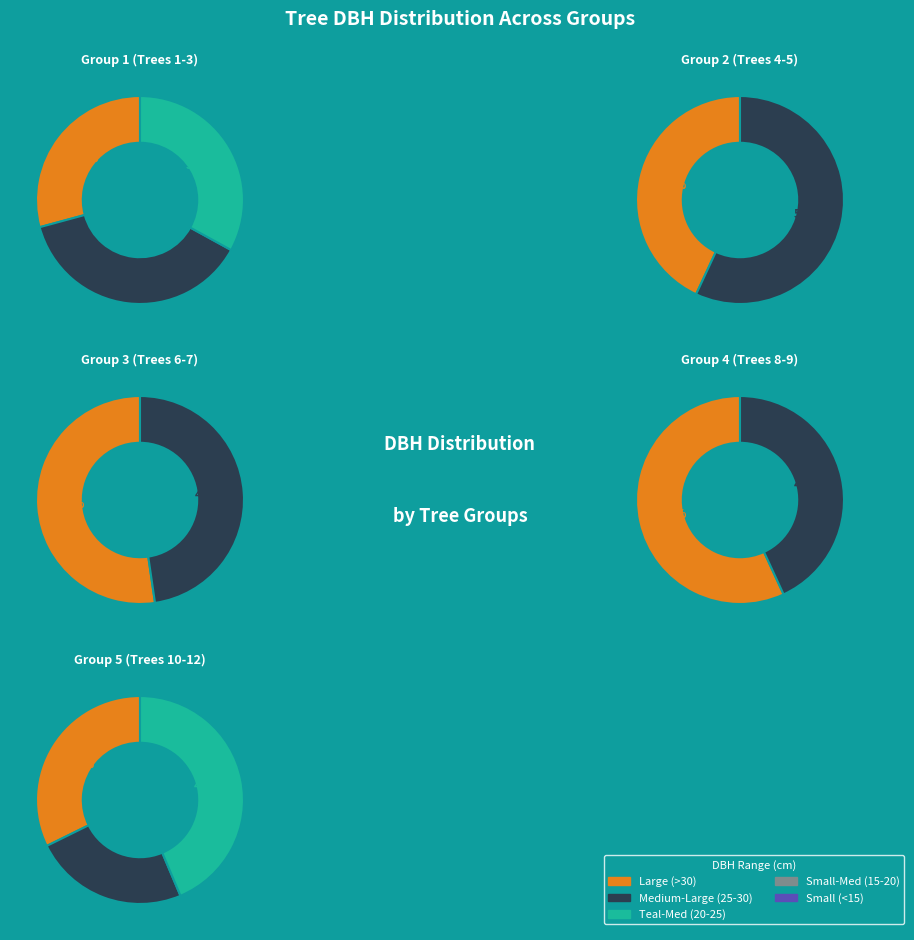

Is 191425006 the majority of the pie?

No